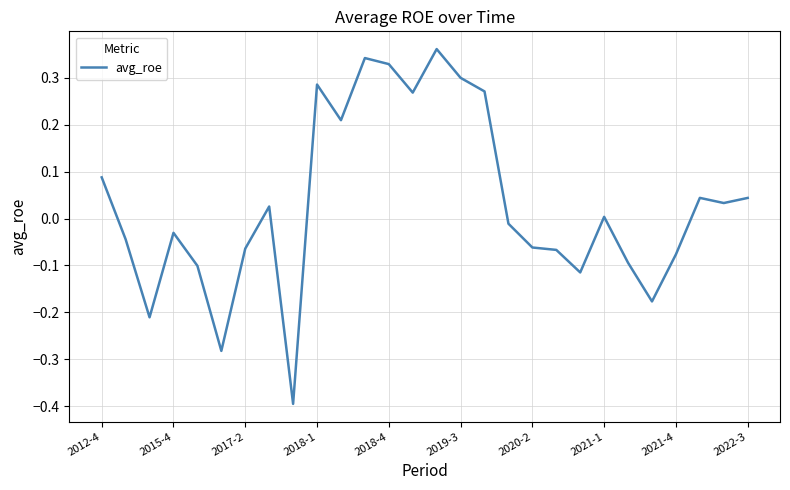

What is the difference between the maximum and minimum values?

0.8